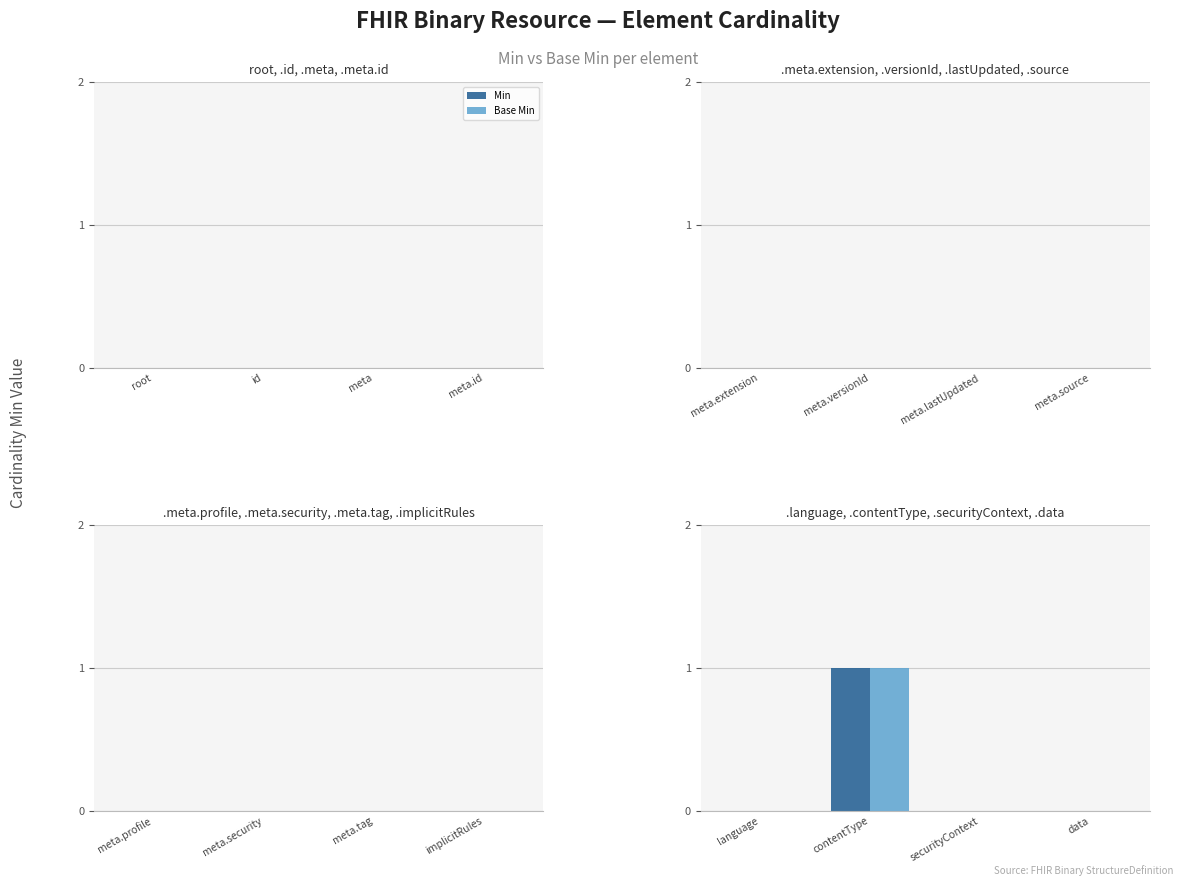

At which category does the chart reach its peak across all series?

contentType